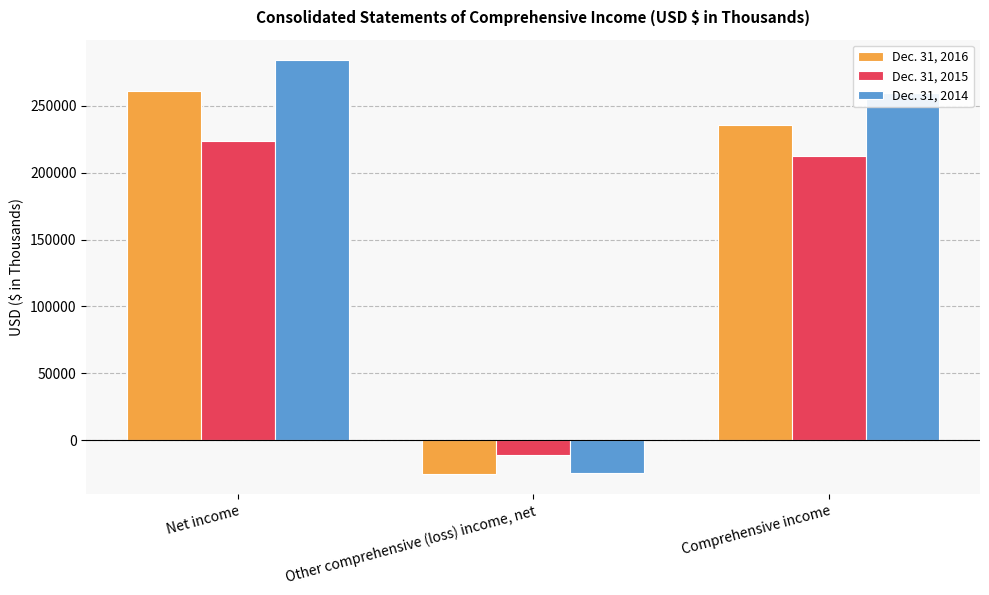

At which label does Dec. 31, 2016 first exceed 235865?

Net income